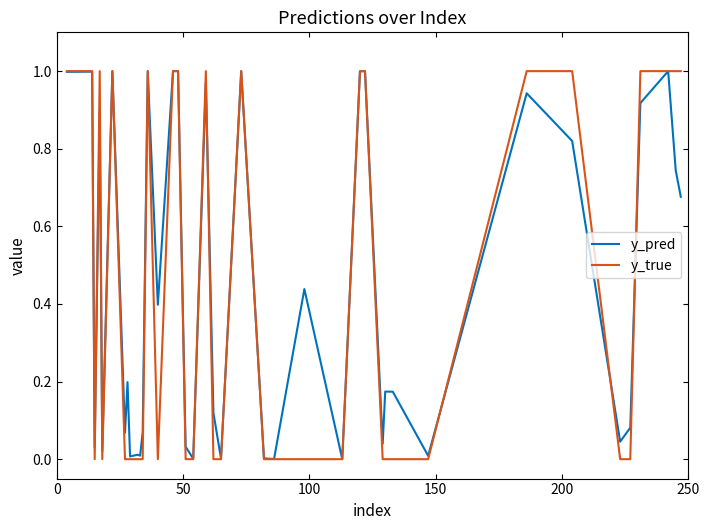

What are all the series names shown in the legend?

y_pred, y_true